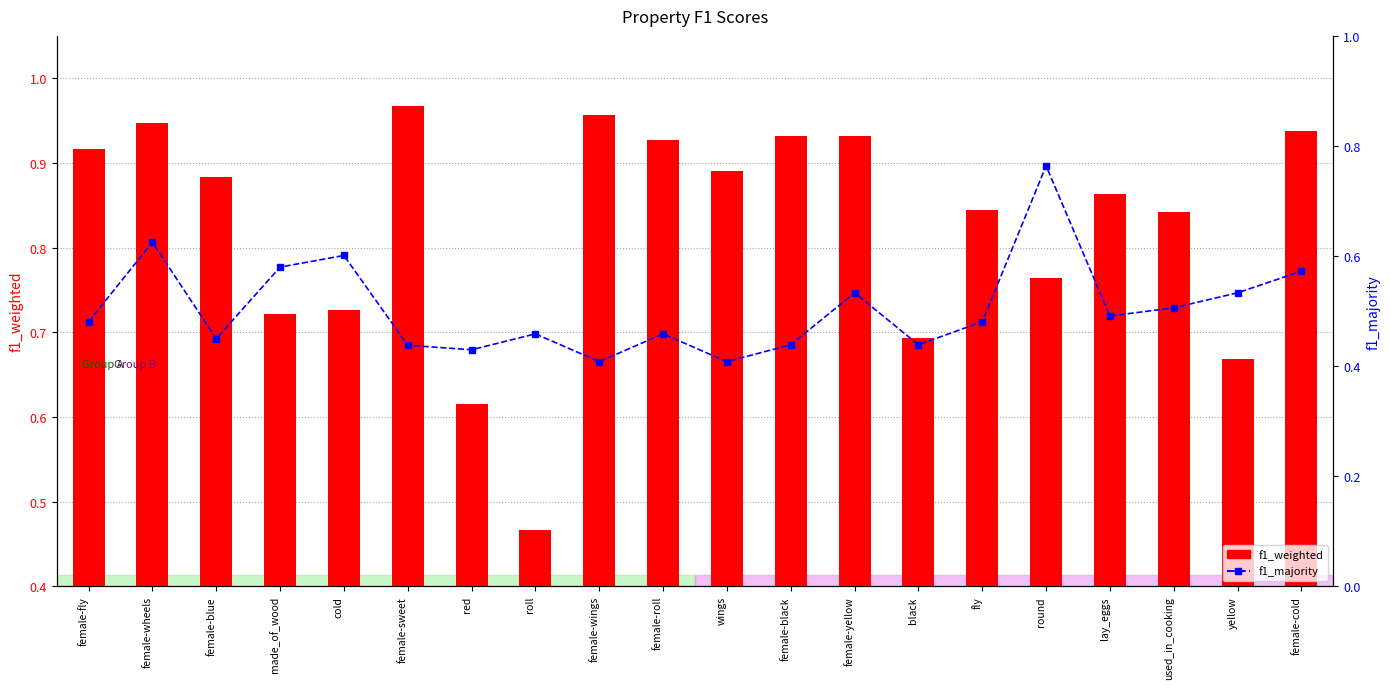

Is the value of f1_majority at yellow greater than the value of f1_weighted at wings?

No